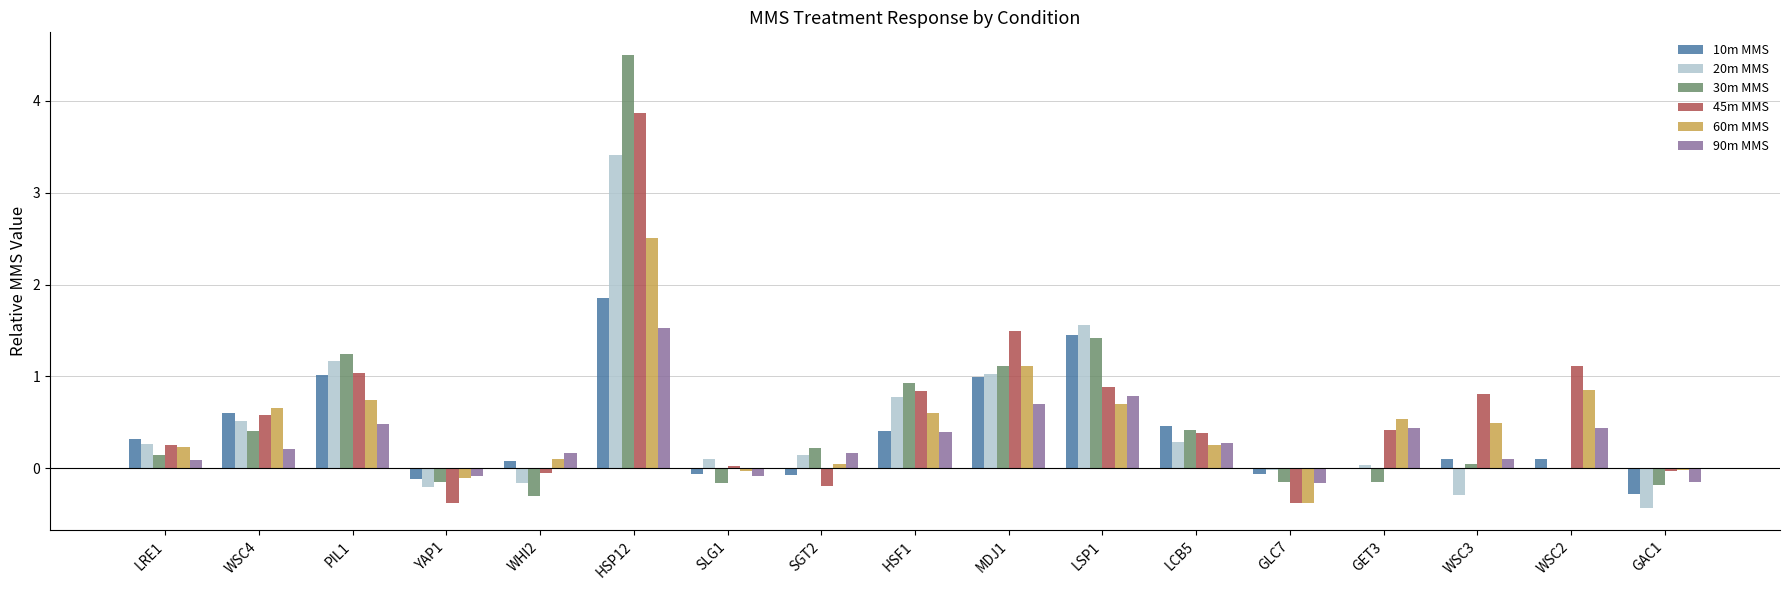

The 45m MMS series shows -0.4 at YAP1. True or false?

True